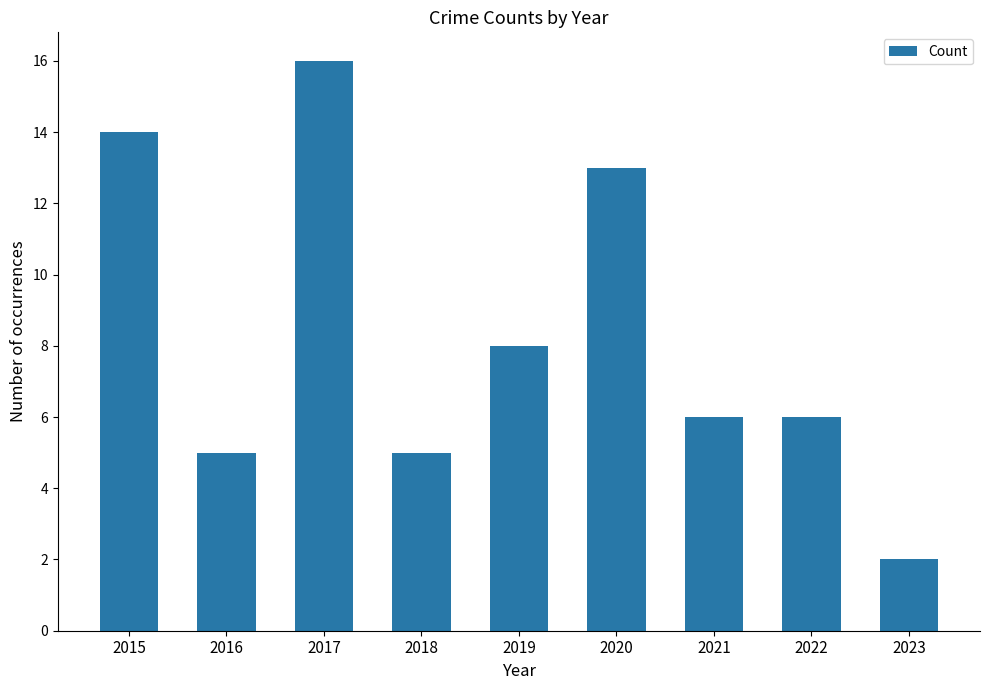

True or false: the data shows 2 at 2023.

True